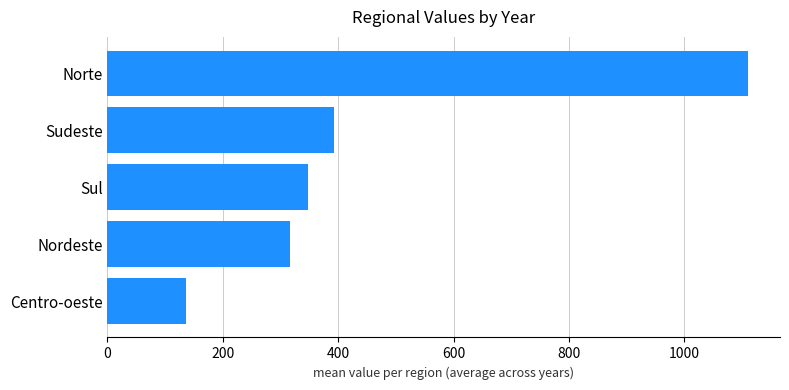

The chart shows a value of 392.2 at Sudeste. True or false?

True